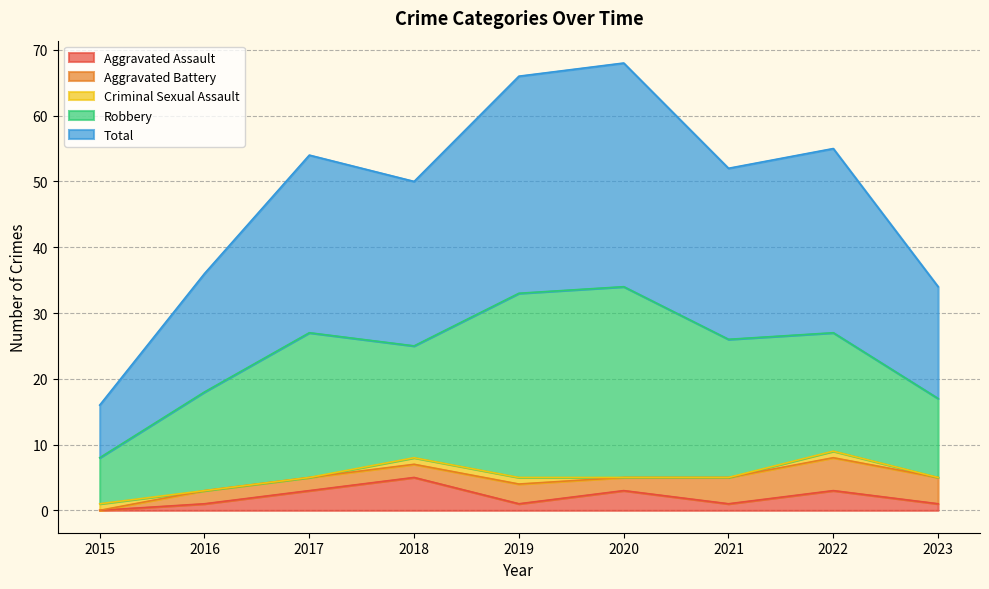

How many interior local peaks does the Criminal Sexual Assault series have?

1